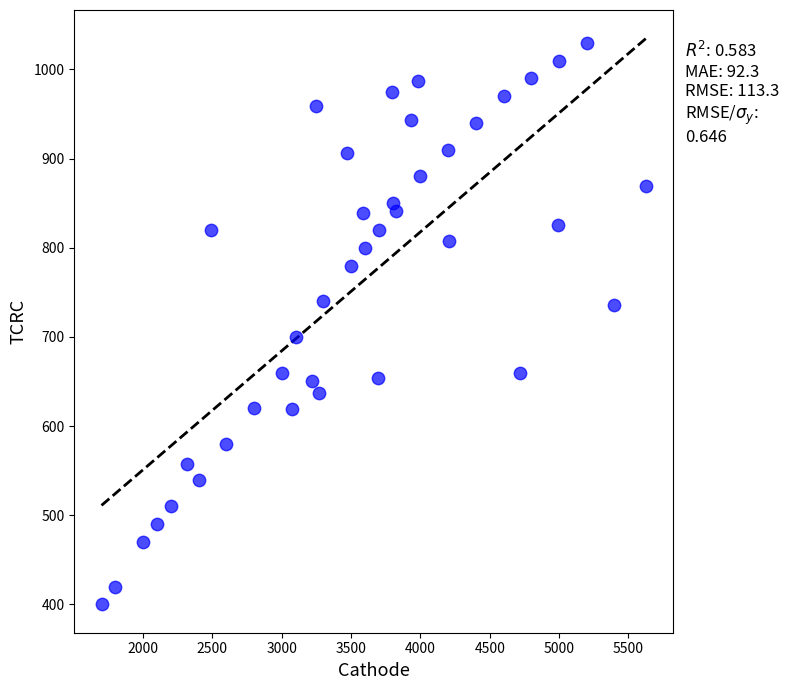

What is the range of Y values (max minus min)?

630.0